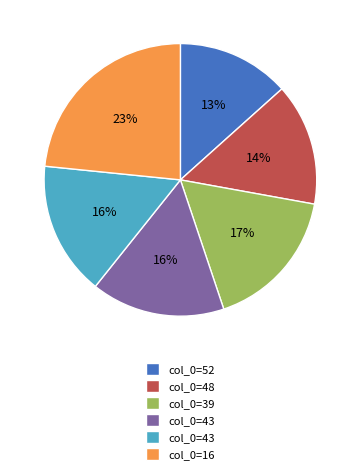

To the nearest percent, what is the difference between the largest and smallest slice percentages?

10%